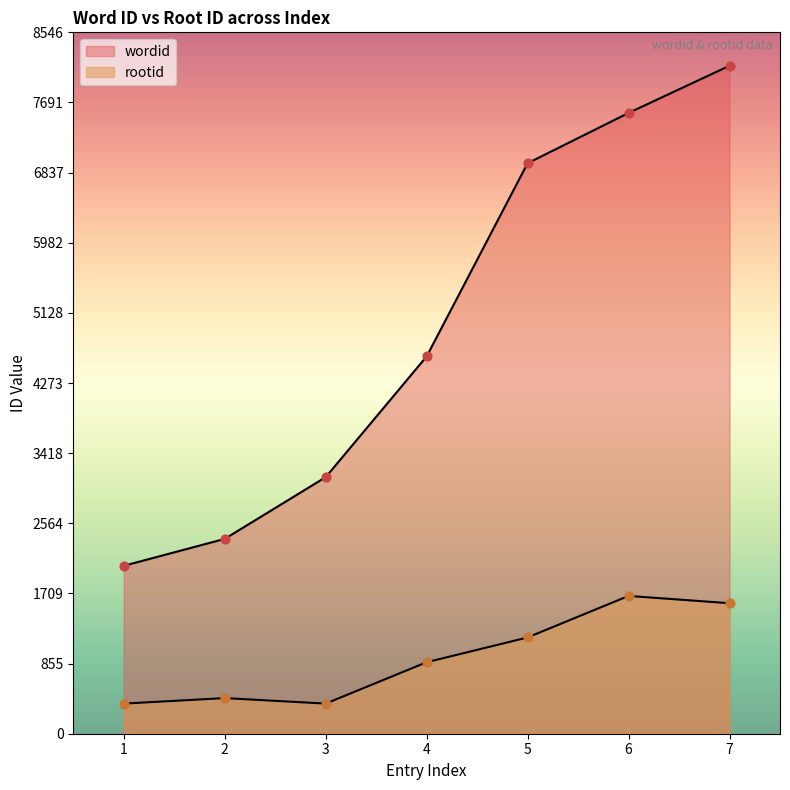

What is the total value across all series at 5?

8124